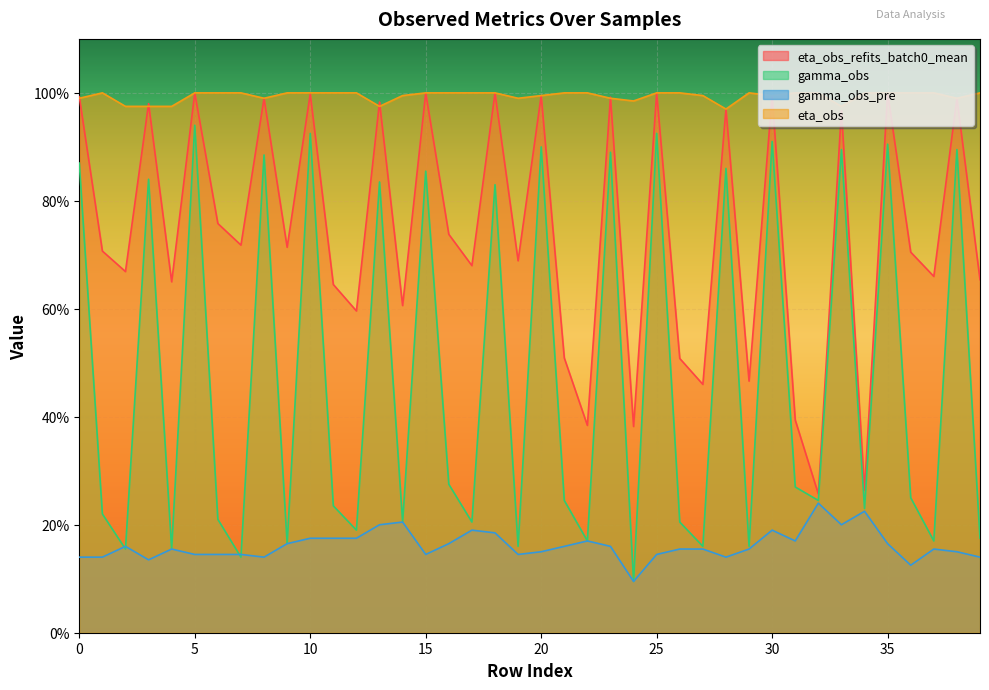

How many lines are shown in the chart?

4